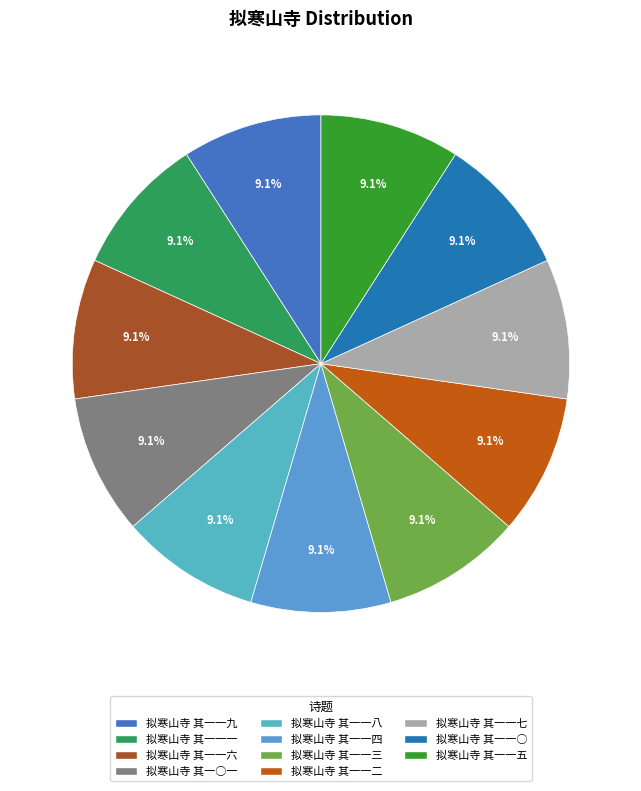

To the nearest percent, what is the average slice percentage?

9%